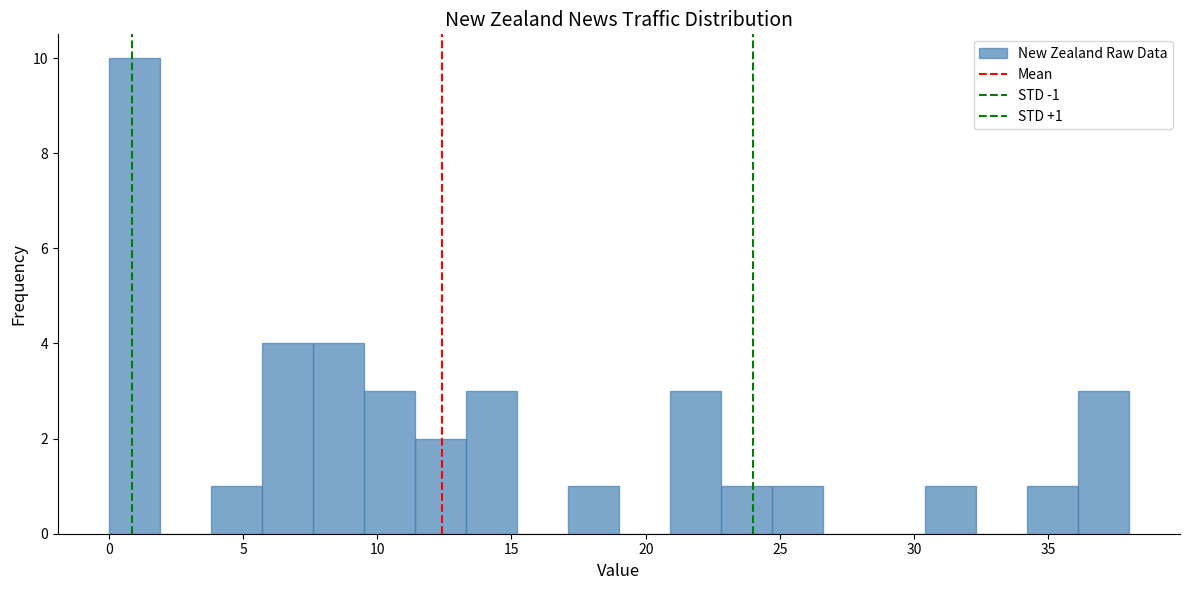

Read against the x-axis, roughly where is the centre of the tallest bar?

1.0